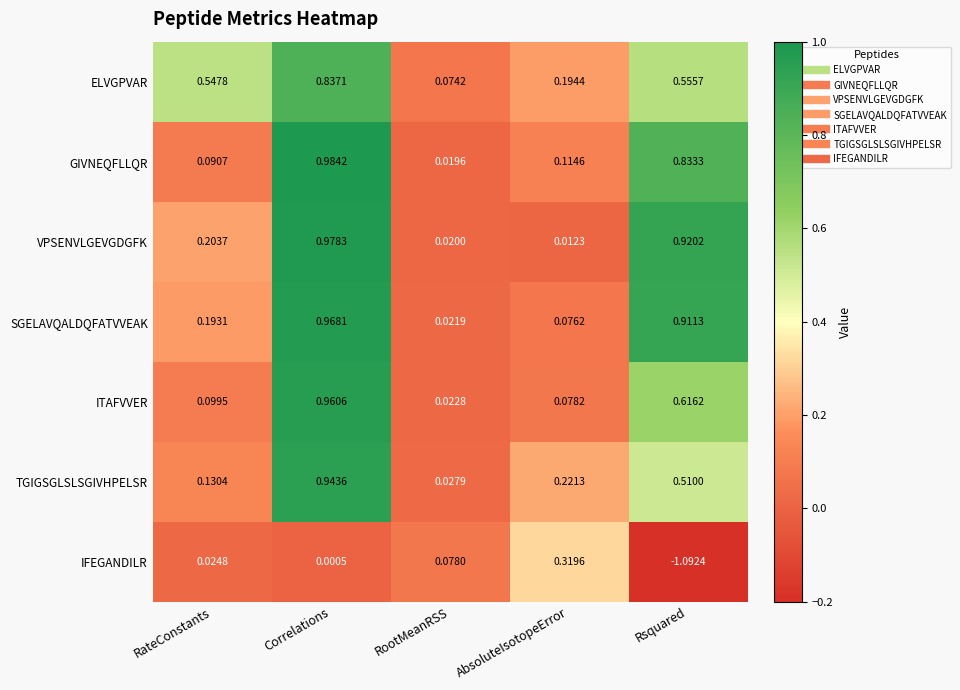

At which label does TGIGSGLSLSGIVHPELSR reach its peak?

Correlations